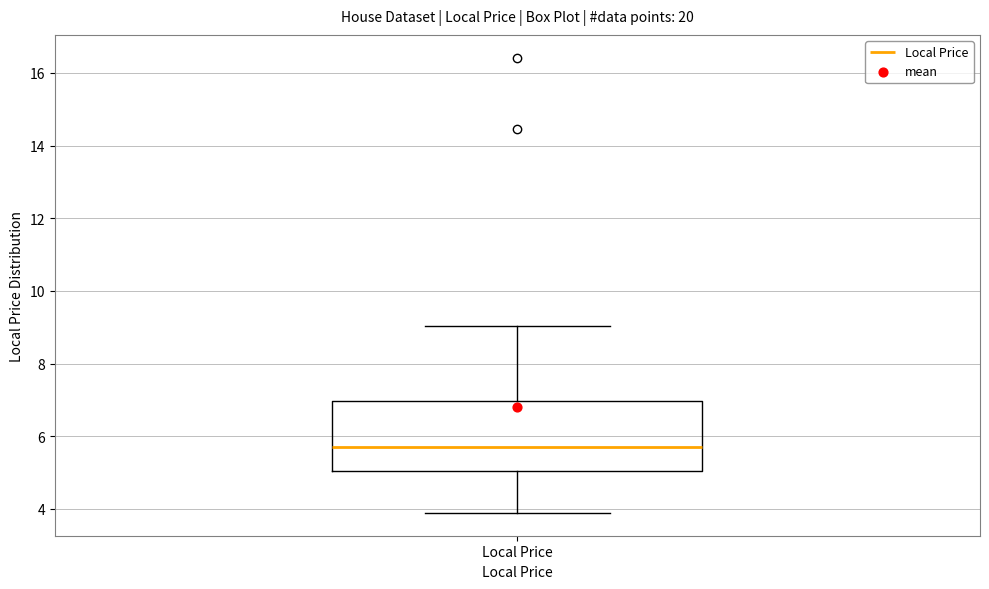

Read this box plot against the y-axis: the position of the median line, the range covered by the box, and the ends of both whiskers. The values are not printed on the chart, so give them approximately, as read against the axis.

median 5.8, box 5.0 to 7.0, whiskers 3.8 to 9.0